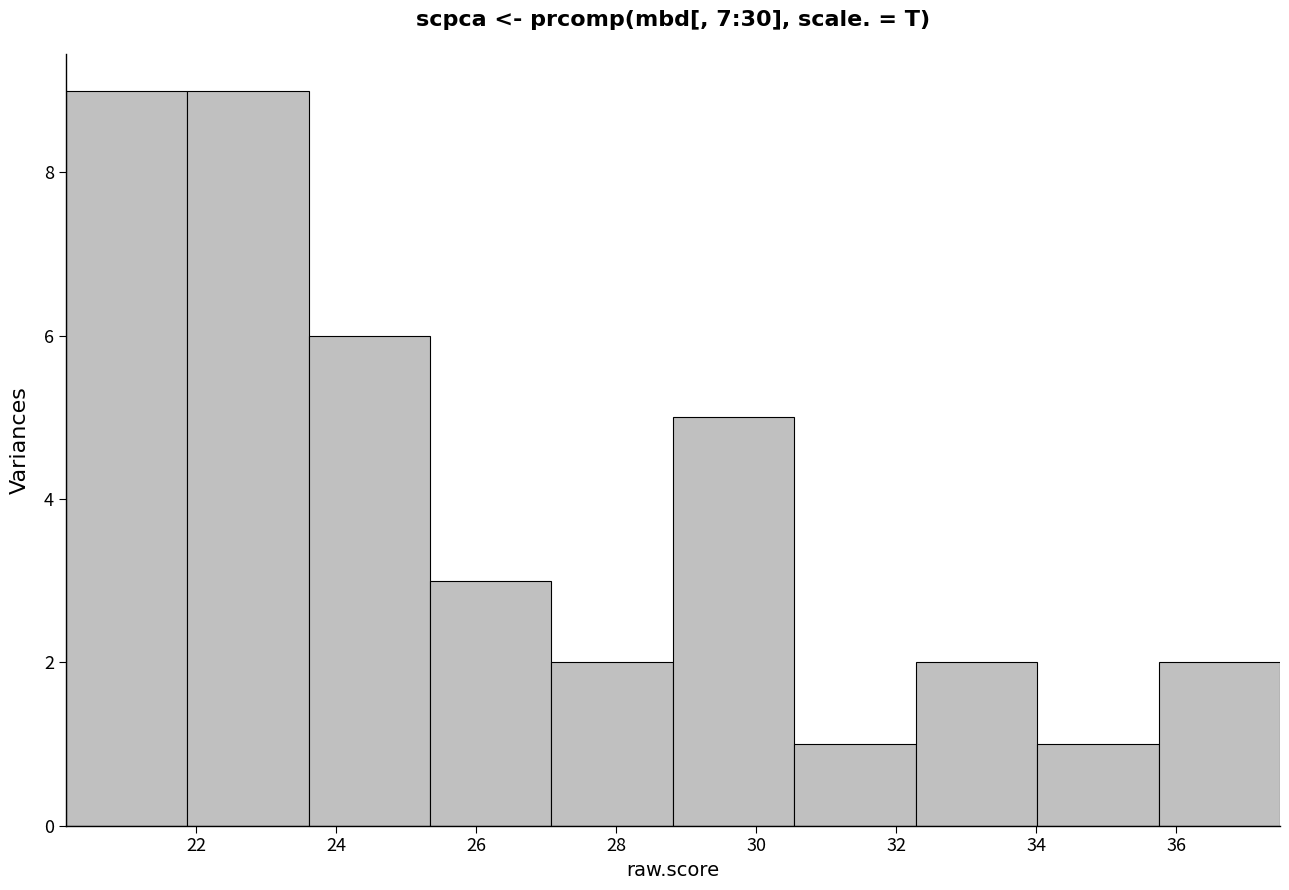

Reading left to right, list every bar in this chart as the range it spans on the x-axis followed by its height. Neither the bar edges nor the heights are printed on the chart, so give them approximately, as read against the axes.

20.2 to 21.8: 9
21.8 to 23.6: 9
23.6 to 25.4: 6
25.4 to 27.0: 3
27.0 to 28.8: 2
28.8 to 30.6: 5
30.6 to 32.2: 1
32.2 to 34.0: 2
34.0 to 35.8: 1
35.8 to 37.4: 2